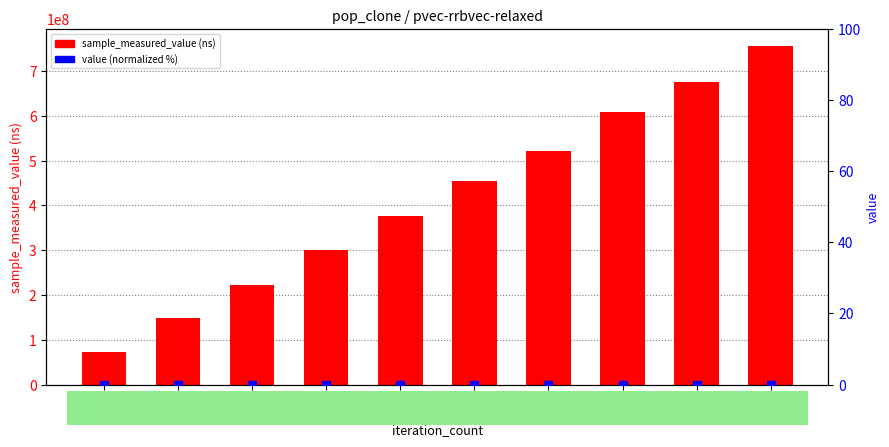

Which series reaches the maximum Y coordinate?

sample_measured_value (ns)